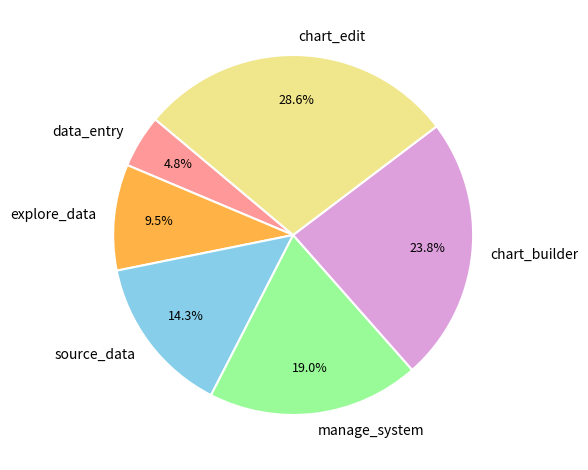

Is there any slice that represents more than half of the pie?

No